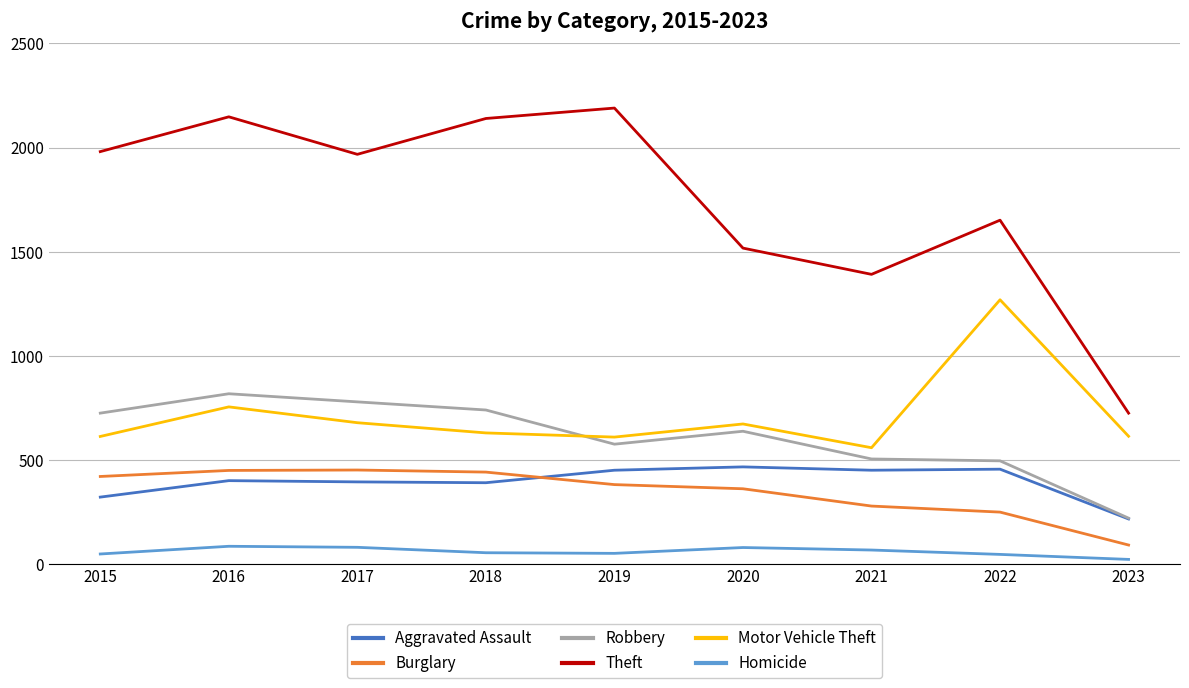

True or false: Burglary has more than 0 points higher than both neighbors.

True